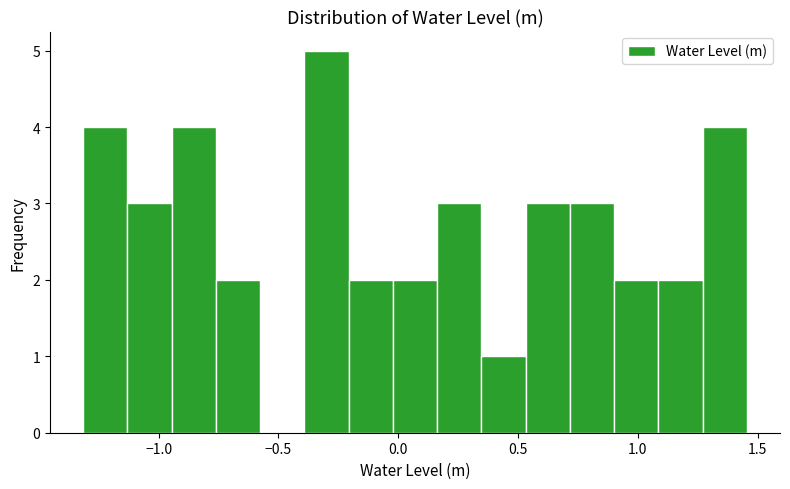

Read against the x-axis, roughly where is the centre of the tallest bar?

-0.30